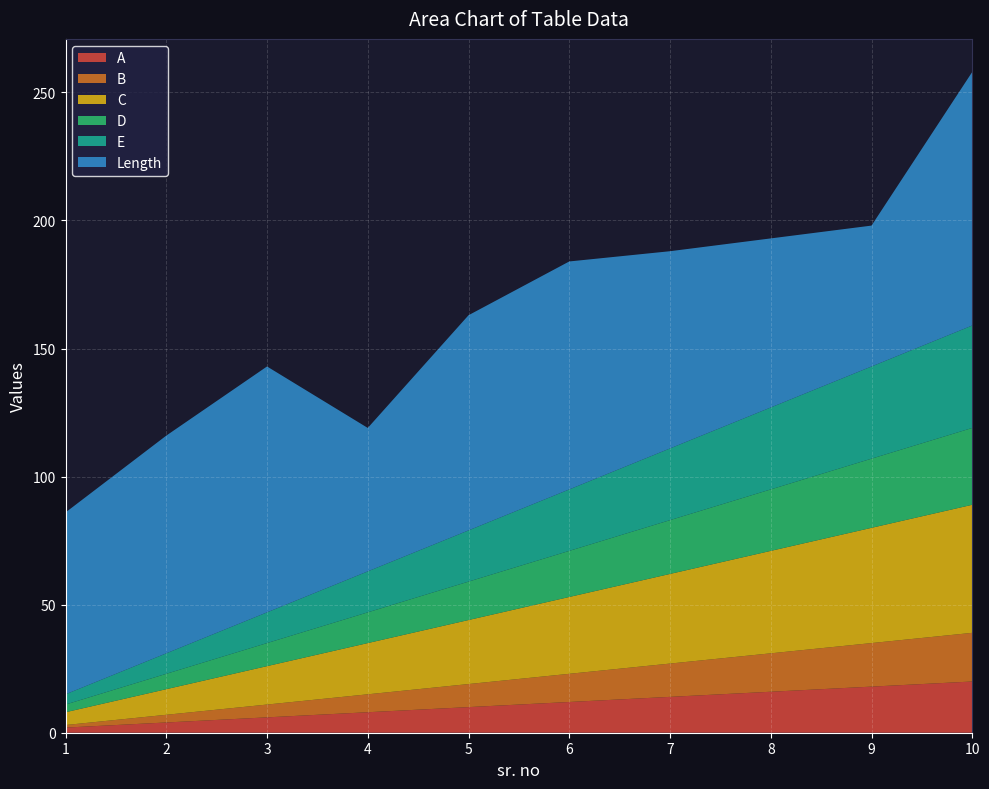

Between 7 and 5, which is larger?

7